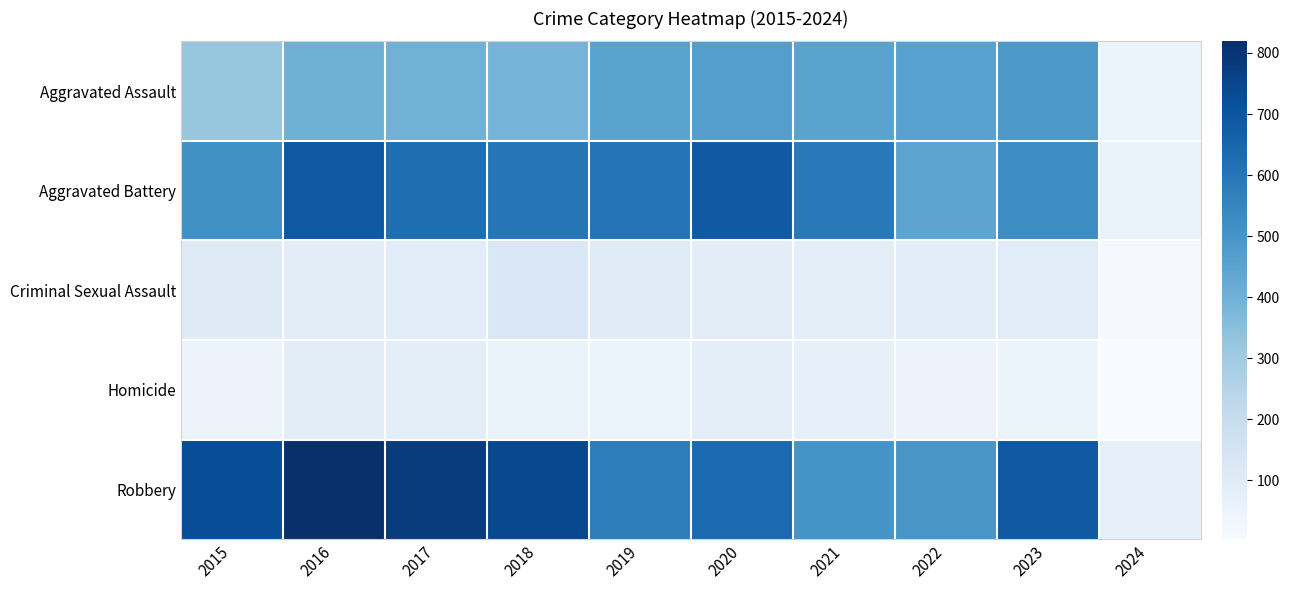

Which series changed the most between 2019 and 2021?

Robbery